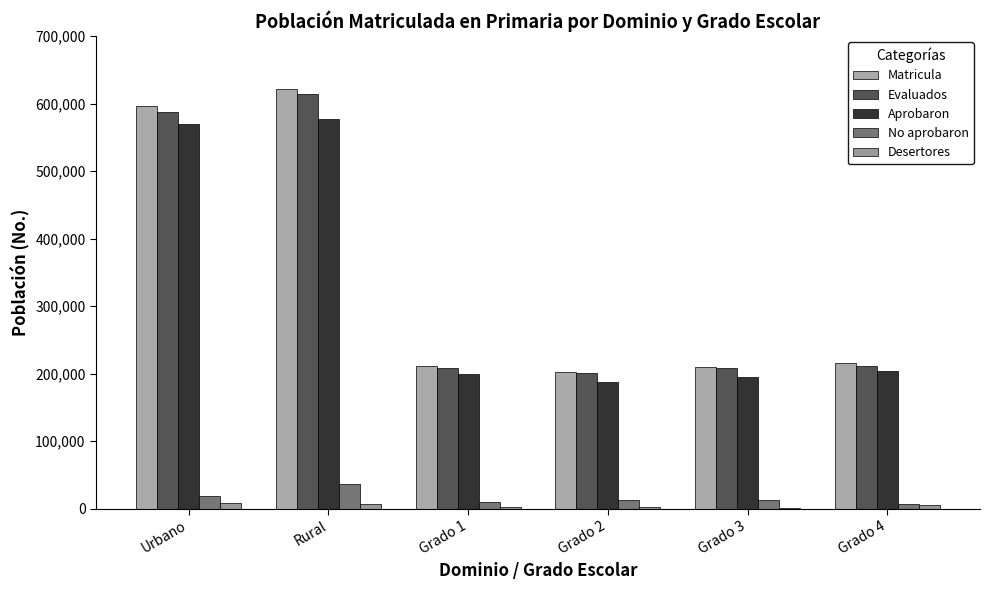

Are the bars horizontal?

No